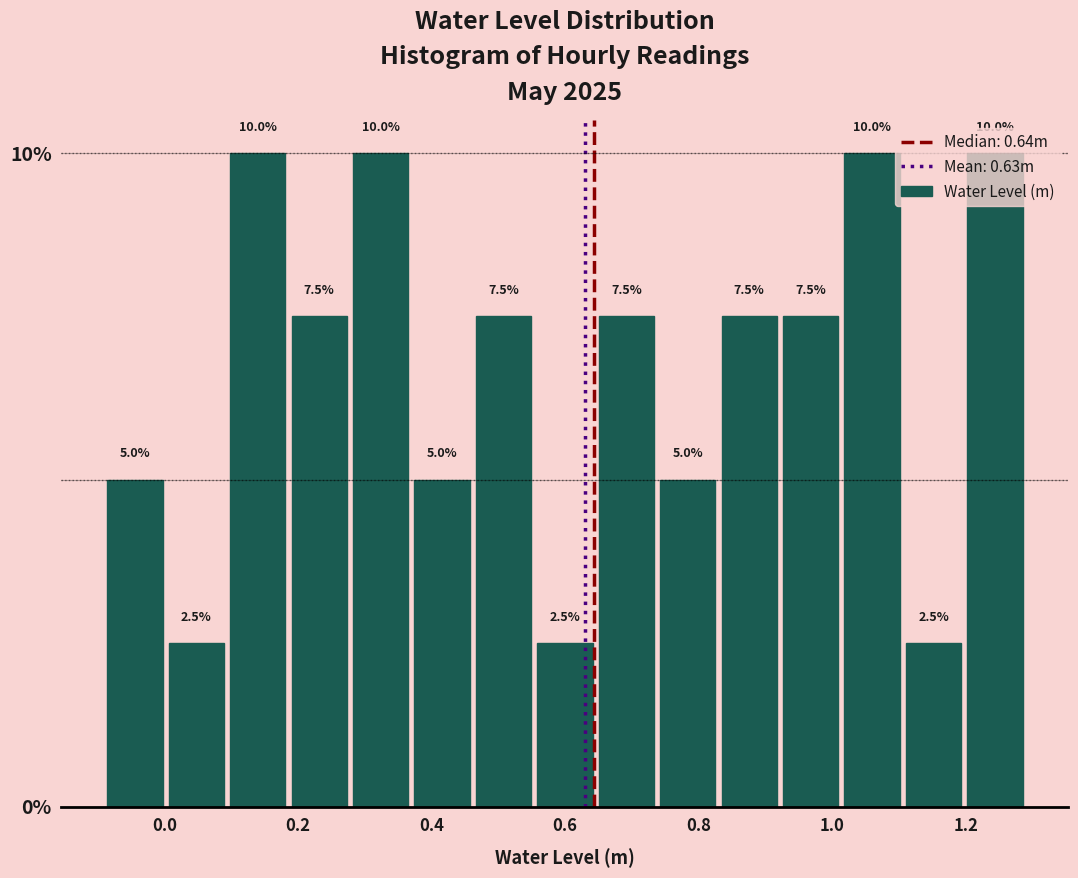

Reading left to right, list every bar in this chart as the range it spans on the x-axis followed by its height. The bar edges are not printed on the chart, so give them approximately, as read against the axis.

-0.10 to 0.00: 5.0
0.00 to 0.10: 2.5
0.10 to 0.18: 10.0
0.18 to 0.28: 7.5
0.28 to 0.36: 10.0
0.36 to 0.46: 5.0
0.46 to 0.56: 7.5
0.56 to 0.64: 2.5
0.64 to 0.74: 7.5
0.74 to 0.82: 5.0
0.82 to 0.92: 7.5
0.92 to 1.02: 7.5
1.02 to 1.10: 10.0
1.10 to 1.20: 2.5
1.20 to 1.28: 10.0